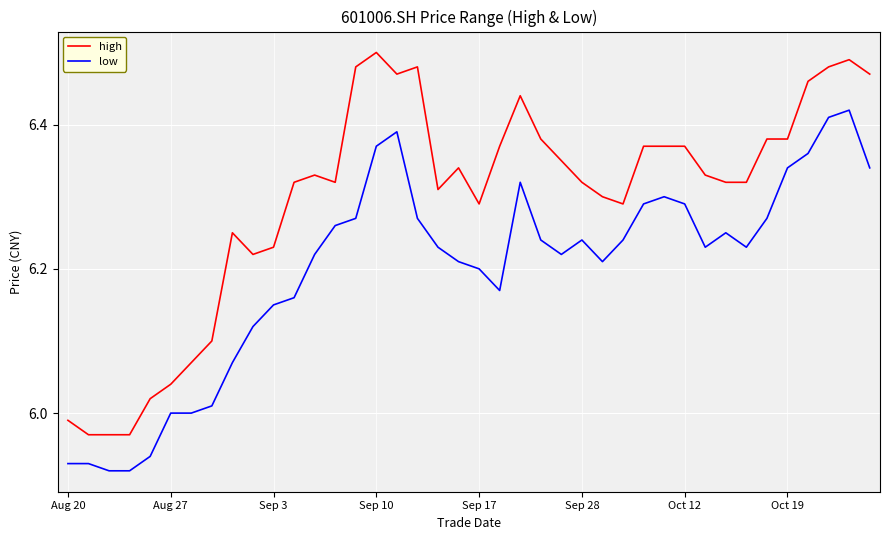

True or false: low and high cross at least once.

False